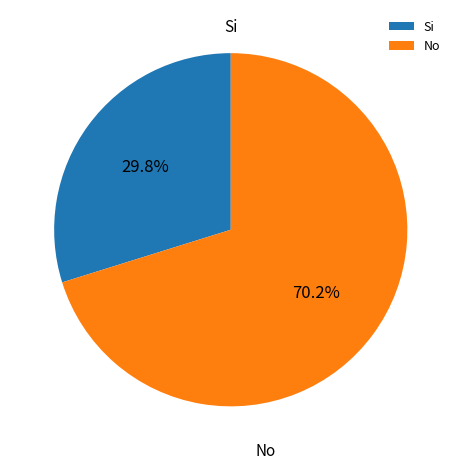

Which category has the smallest portion of the pie?

Si